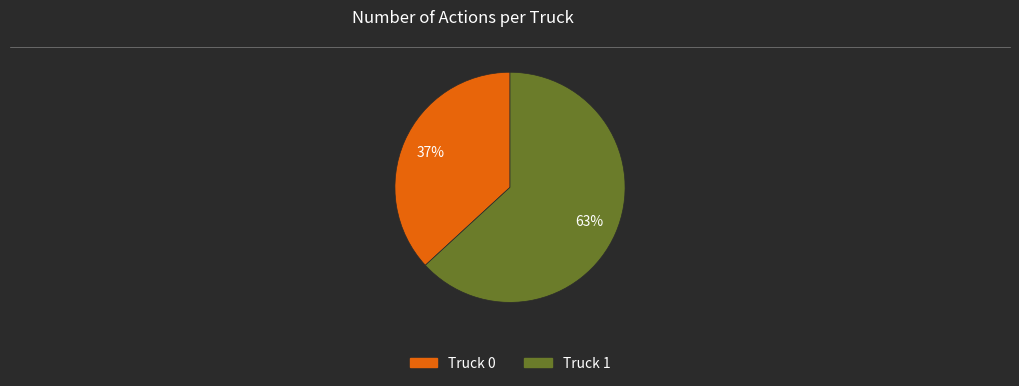

Do Truck 0 and Truck 1 together represent more than half of the pie?

Yes